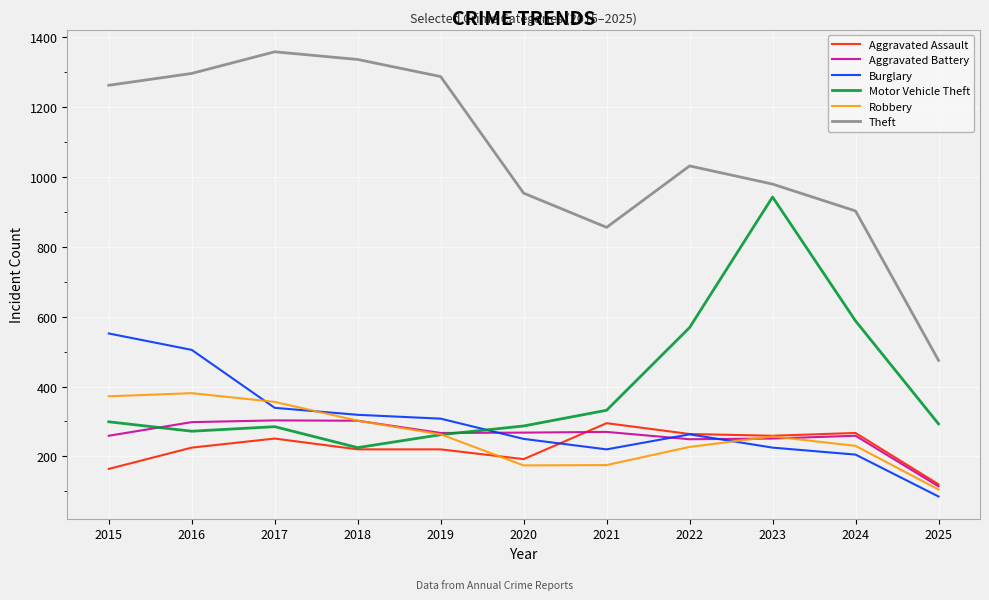

The Burglary series shows 205 at 2024. True or false?

True